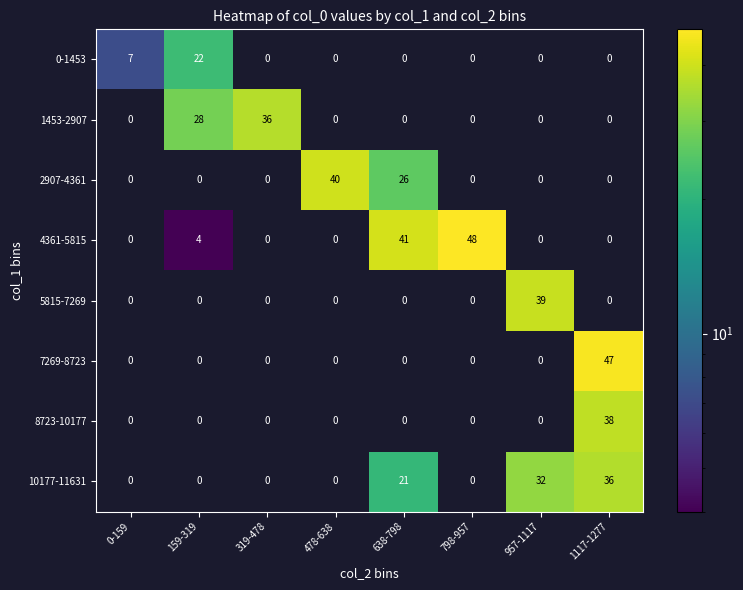

At how many categories does at least one series exceed 31?

6